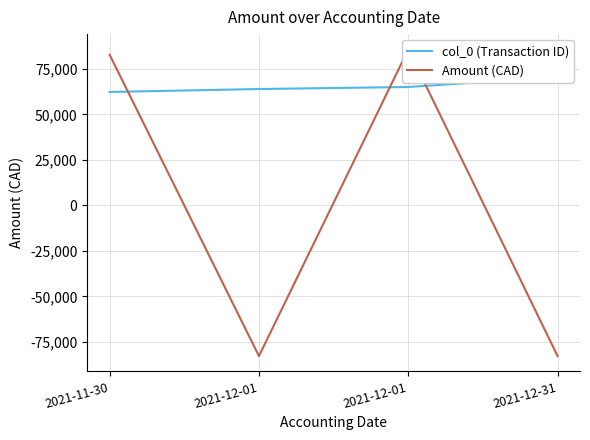

Which has a higher value, 2021-12-31 or 2021-12-01?

2021-12-31